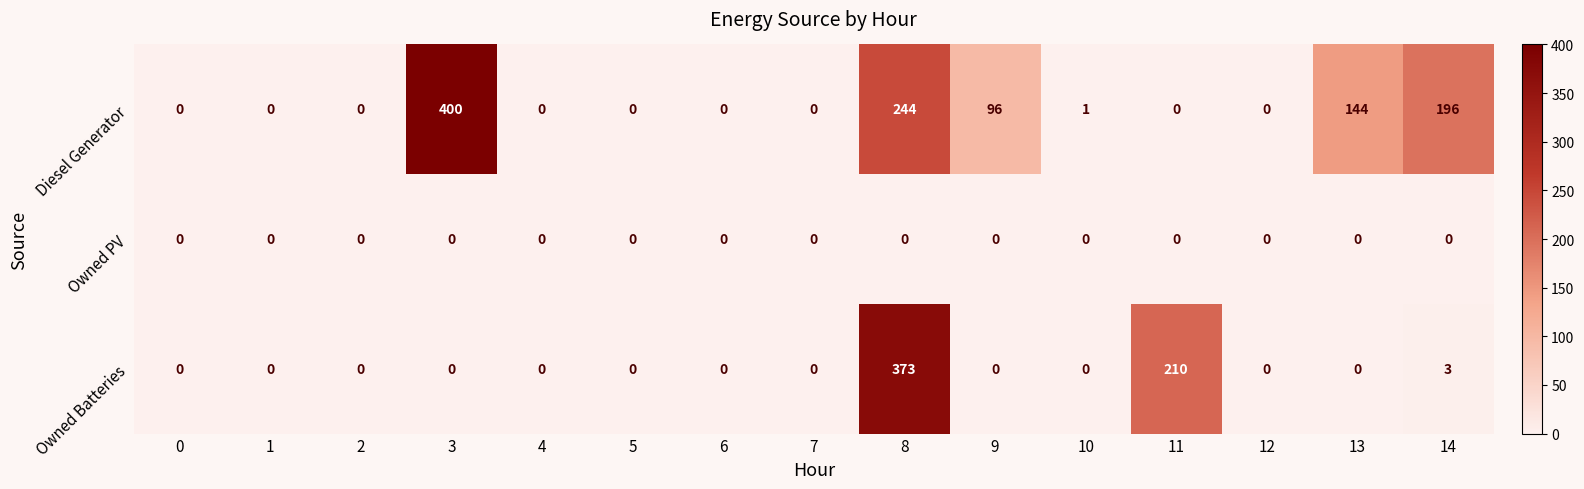

Which series has the largest total across all categories?

Diesel Generator